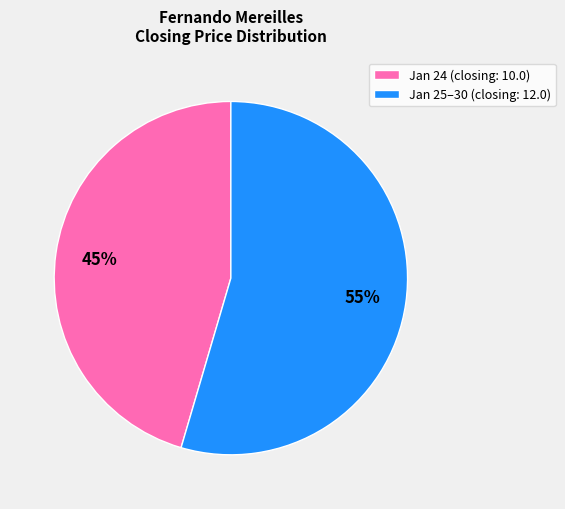

To the nearest percent, what portion does Jan 25–30 (closing: 12.0) represent?

55%